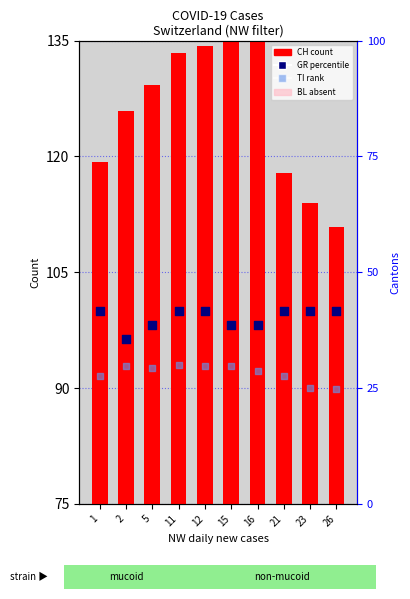

Which series contains the highest Y value?

CH